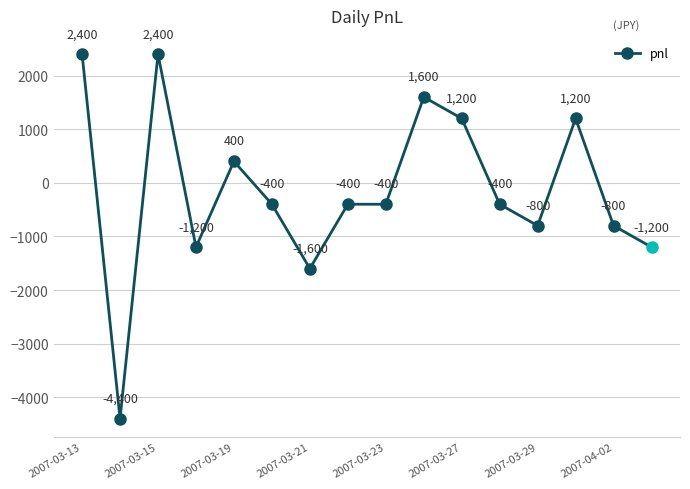

True or false: the data has more than 2 interior local peaks.

True